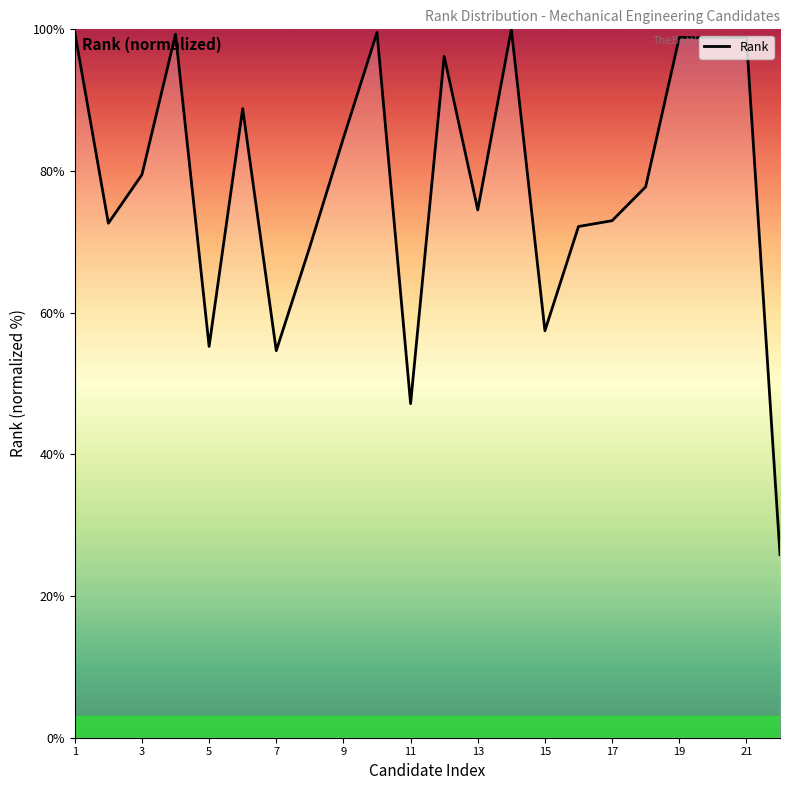

What is the maximum value shown in the chart?

100.0